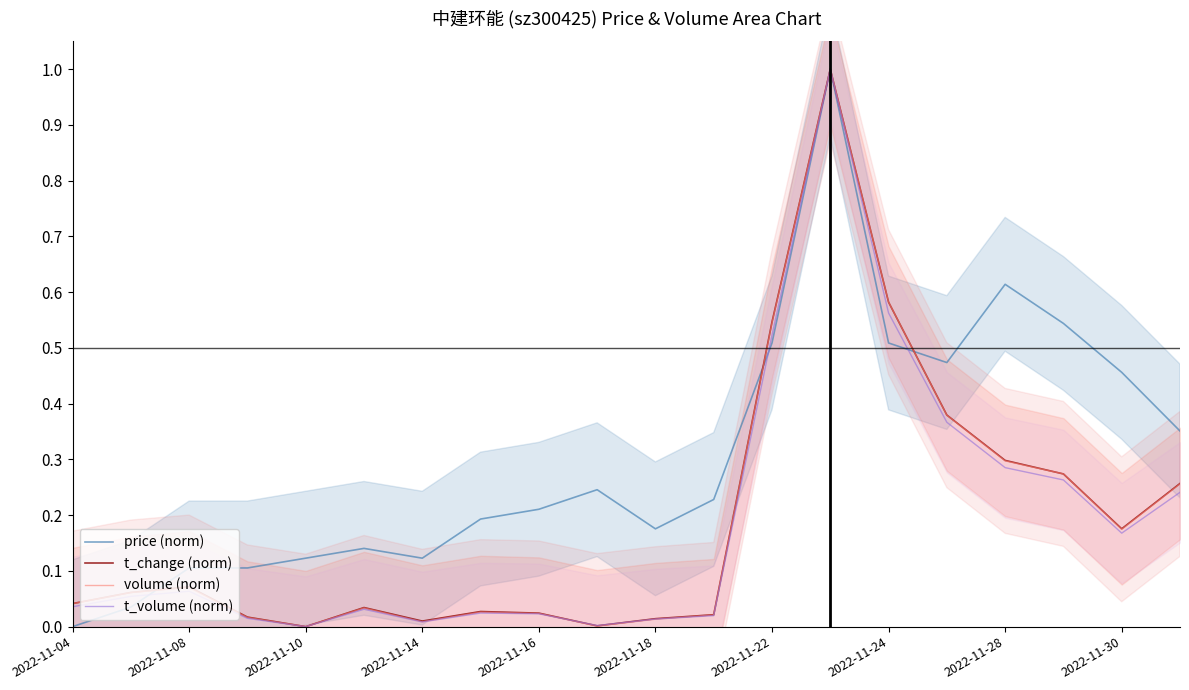

How many values in t_volume (norm) are above zero?

19